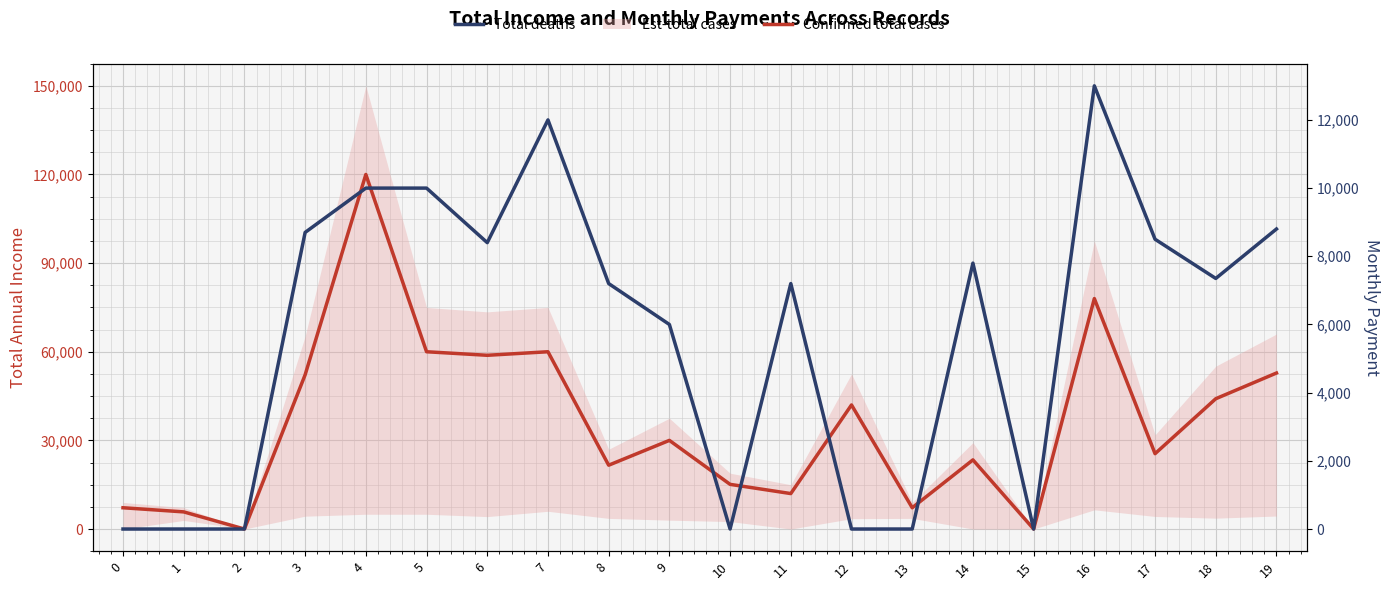

The Confirmed total cases series shows 21964 at 10. True or false?

False